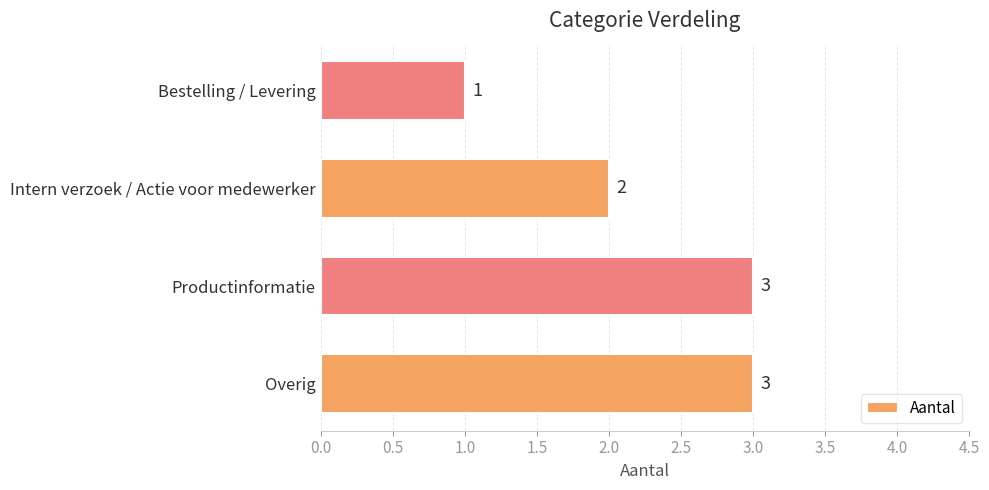

Reading top to bottom, what are all the values shown in this chart?

1	2	3	3